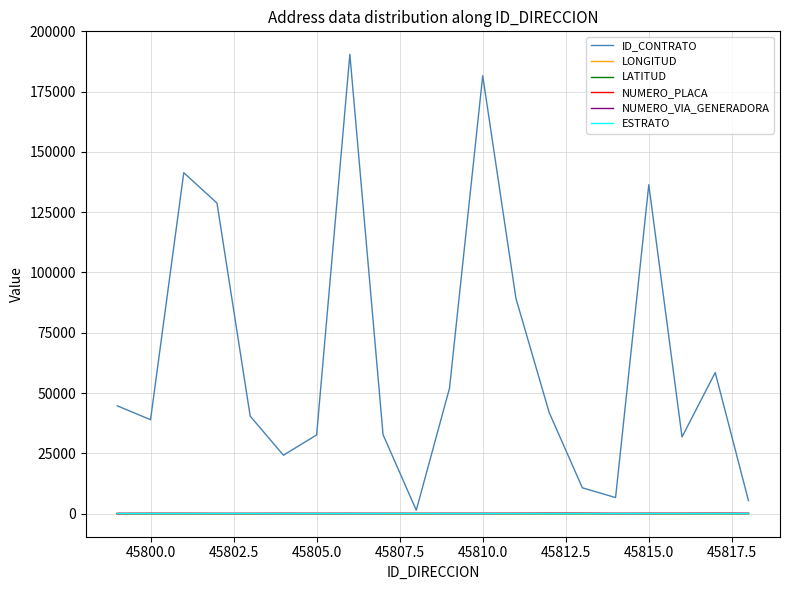

Which series has the largest range (max minus min)?

ID_CONTRATO